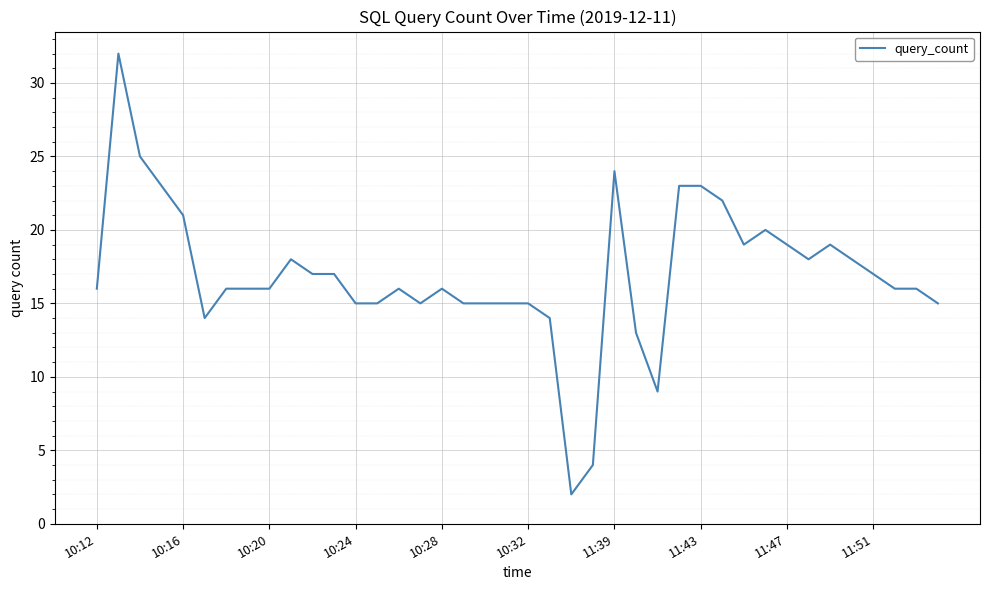

Does the chart have visible grid lines?

Yes